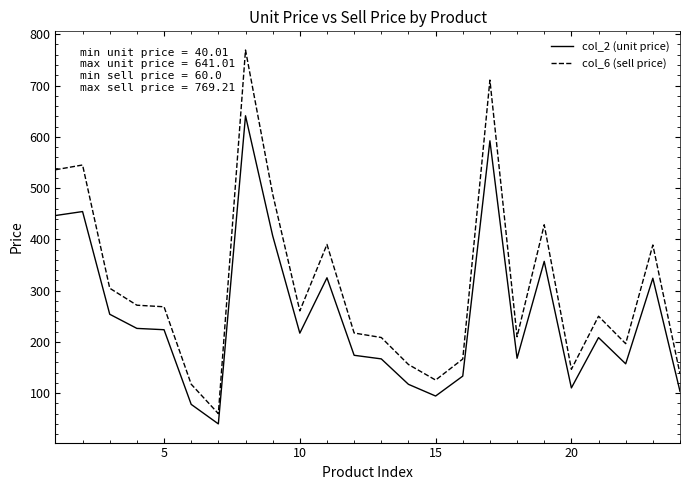

Rank the series by their maximum value, from lowest to highest.

col_2 (unit price), col_6 (sell price)